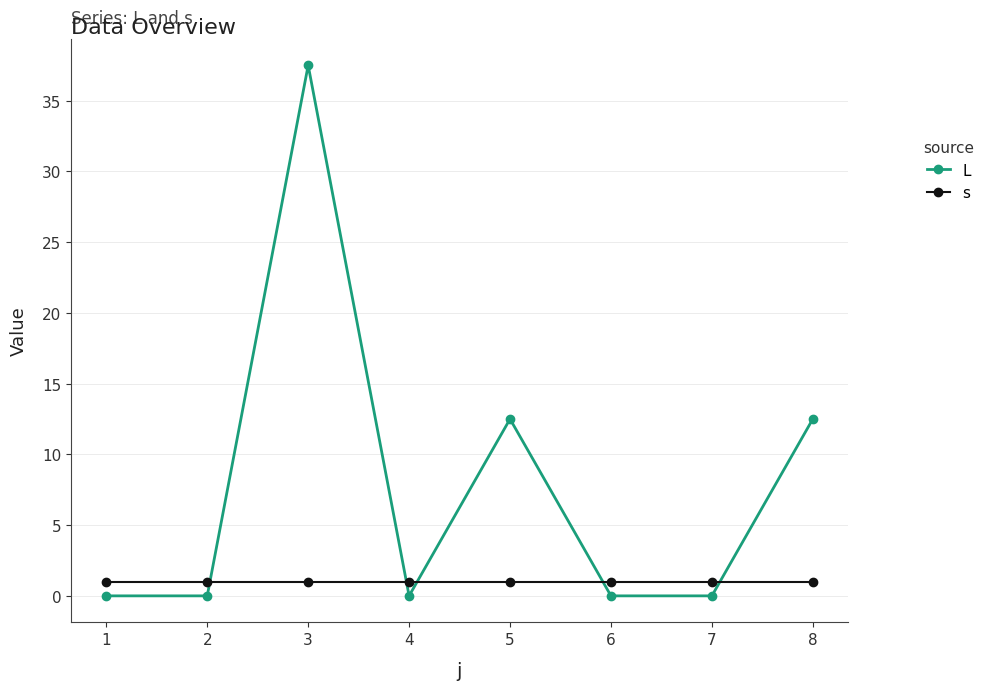

What is the difference between the second highest and minimum values in the L series?

12.5